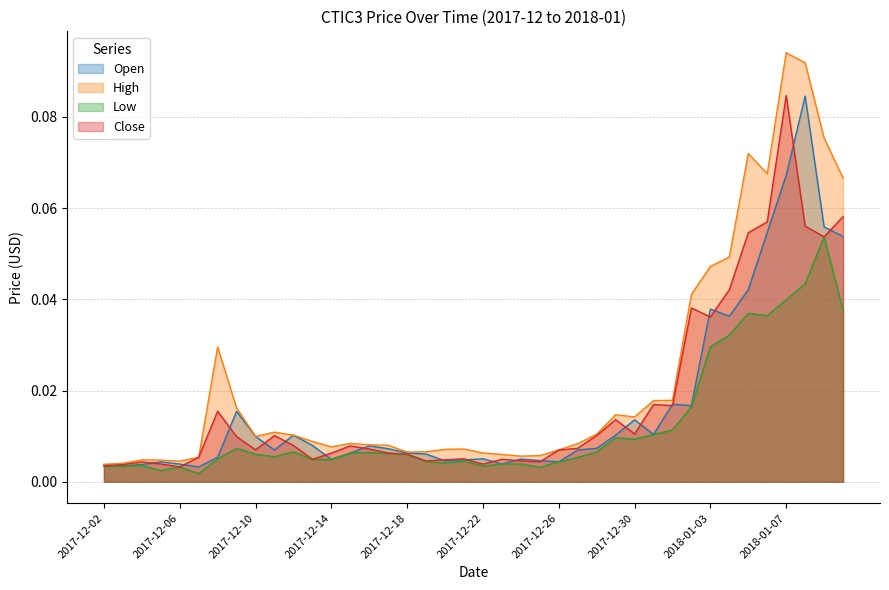

What is the label of the 35th point from the right?

2017-12-07